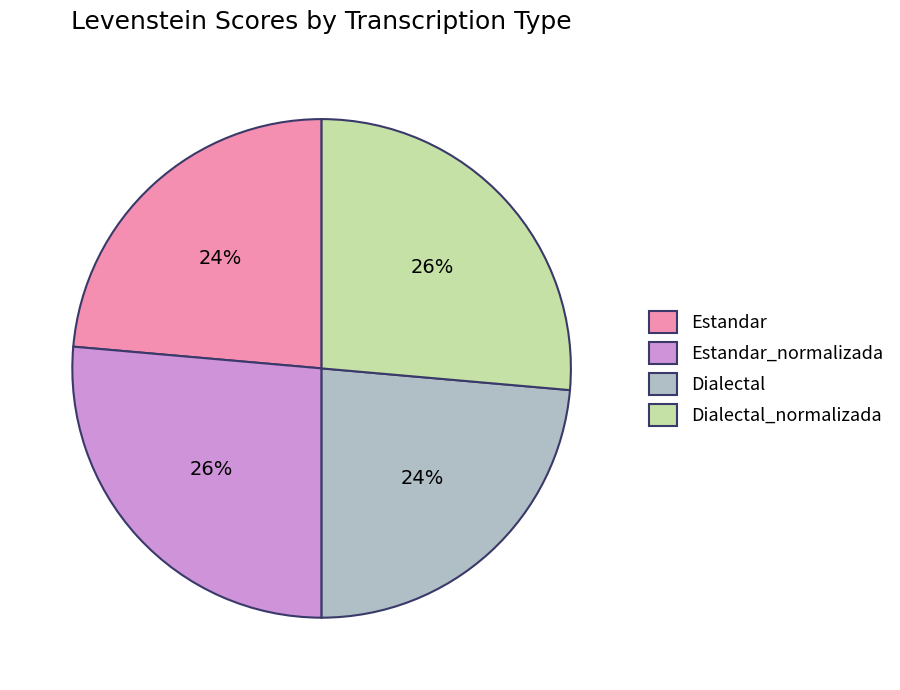

To the nearest percent, what percentage of the pie is Dialectal?

24%